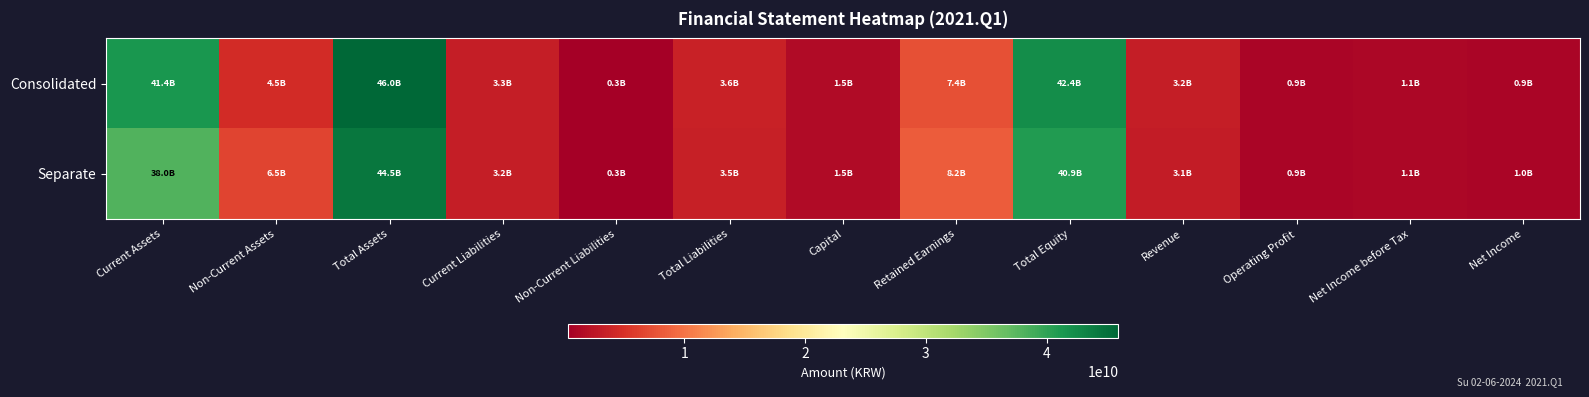

Reading left to right, list all the values displayed in this chart.

Consolidated: Current Assets=41422337975	Non-Current Assets=4529965763	Total Assets=45952303738	Current Liabilities=3251345920	Non-Current Liabilities=334337824	Total Liabilities=3585683744	Capital=1516010000	Retained Earnings=7407840079	Total Equity=42366619994	Revenue=3197947821	Operating Profit=910106852	Net Income before Tax=1067482537	Net Income=939932462
Separate: Current Assets=38006534825	Non-Current Assets=6463049592	Total Assets=44469584417	Current Liabilities=3205514006	Non-Current Liabilities=334337824	Total Liabilities=3539851830	Capital=1516010000	Retained Earnings=8223898701	Total Equity=40929732587	Revenue=3076210414	Operating Profit=884299326	Net Income before Tax=1098833278	Net Income=974696123